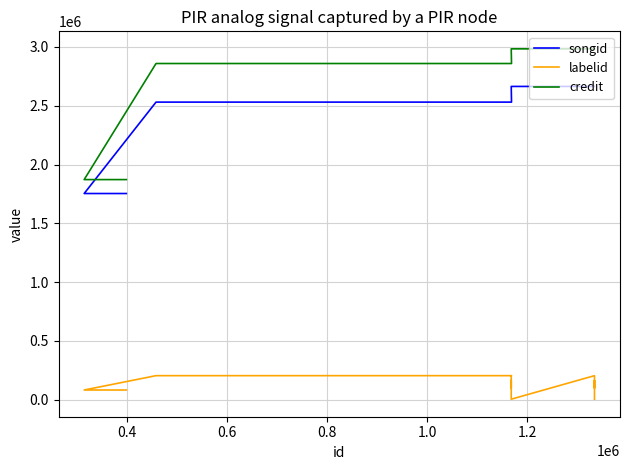

In labelid, how many points are higher than both neighbors (excluding endpoints)?

4